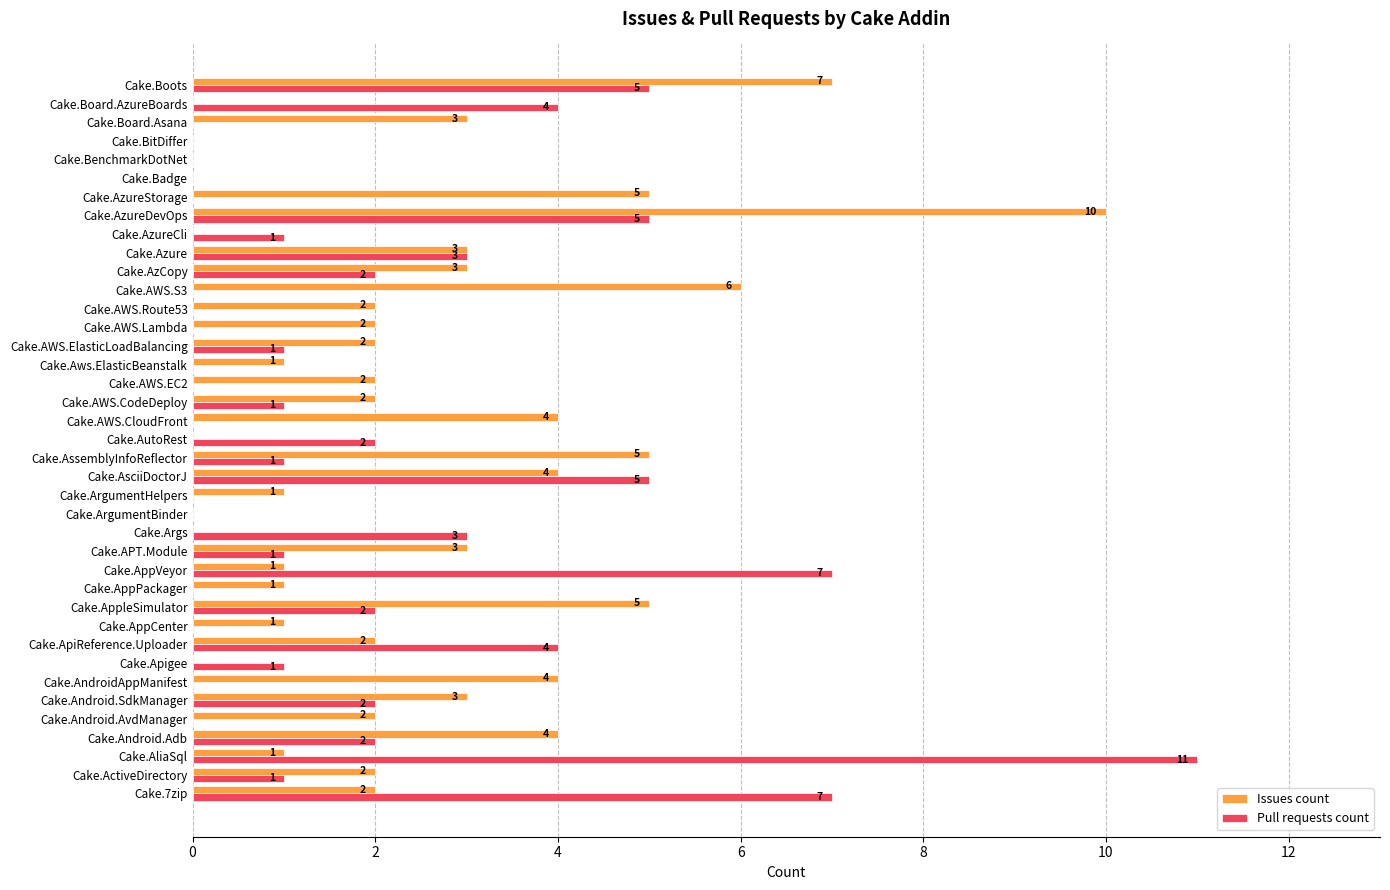

Which series has the largest total across all categories?

Issues count